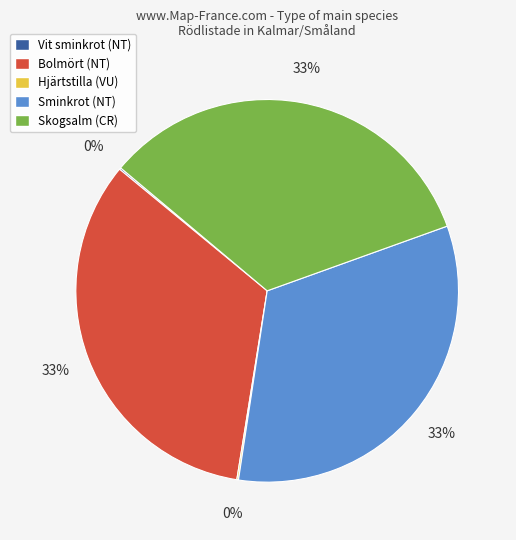

To the nearest percent, what is the average slice percentage?

20%